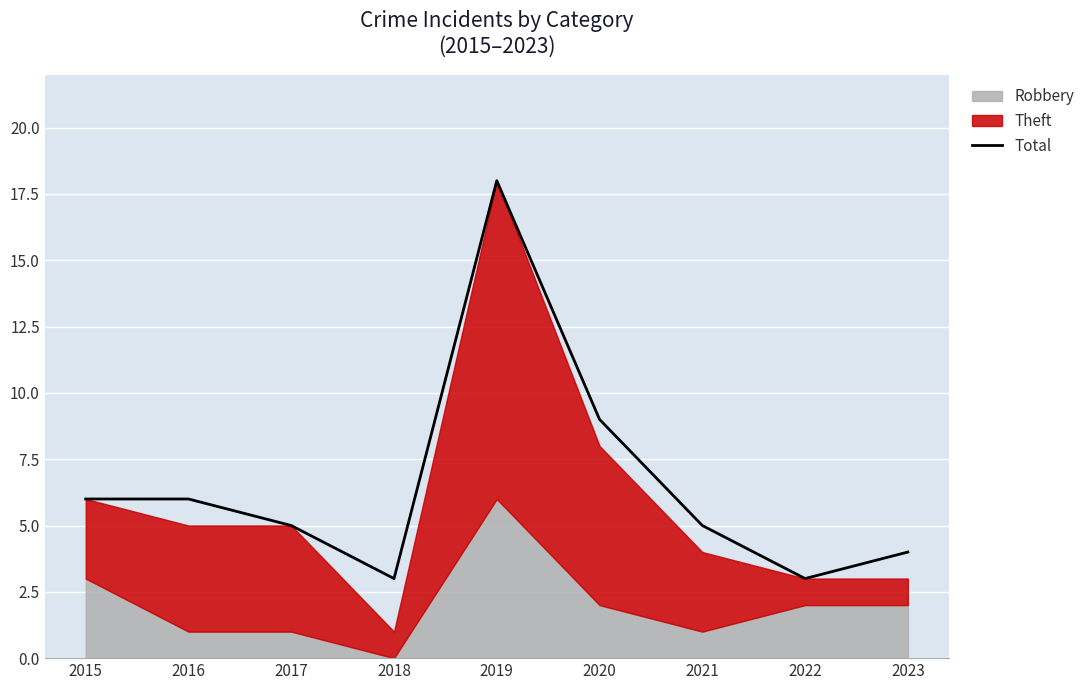

What is the sum of the values at 2019 and 2018?

21